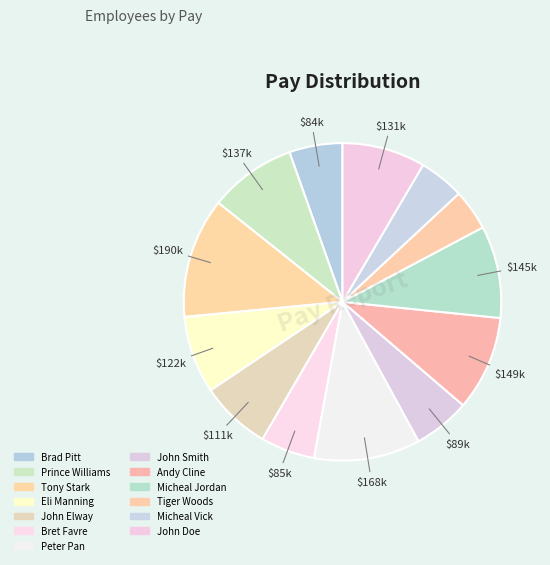

Count the number of slices in the pie.

13